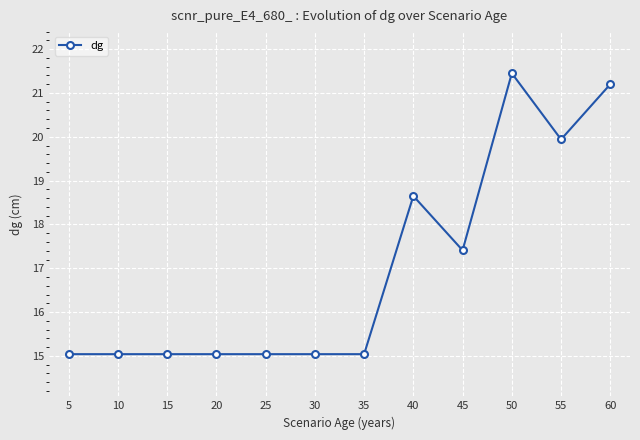

The chart shows a value of 22.7 at 30. True or false?

False